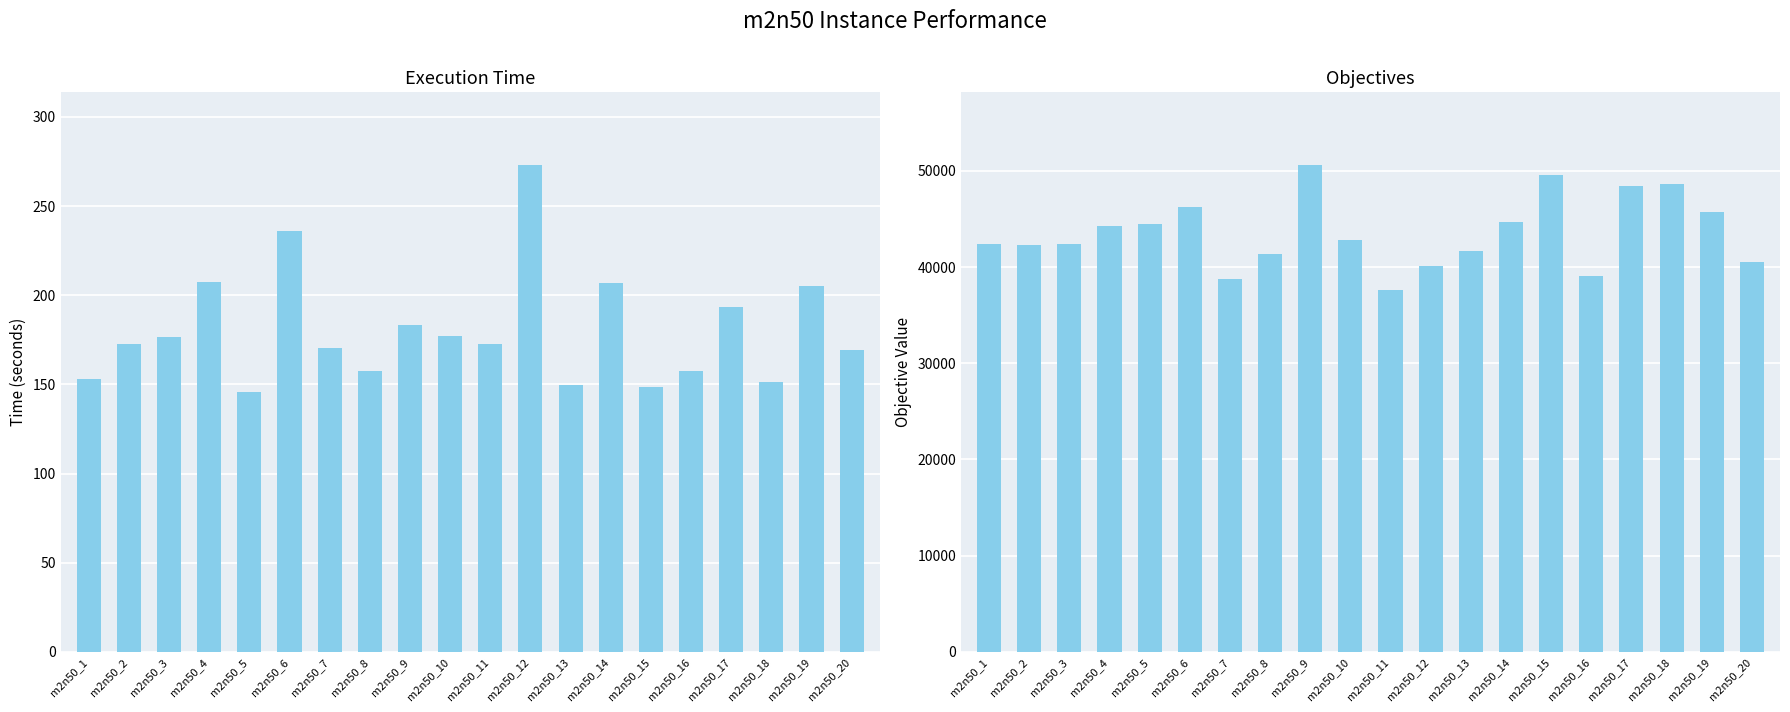

Which series has the widest spread of values?

objectives